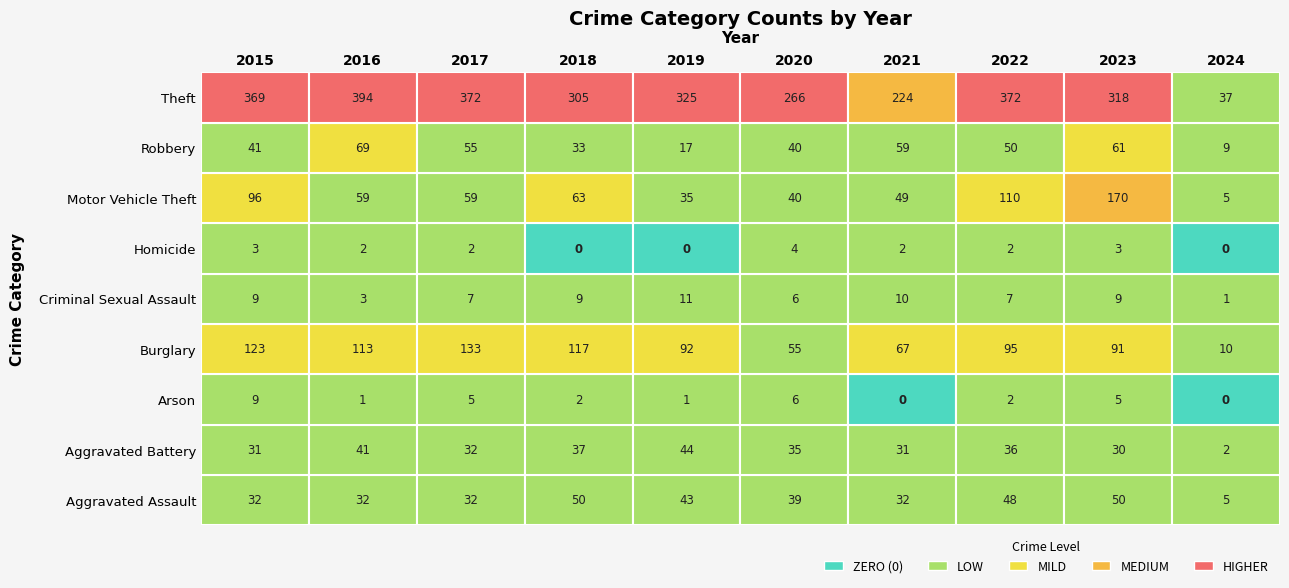

How many data points in Aggravated Assault are above 39?

4